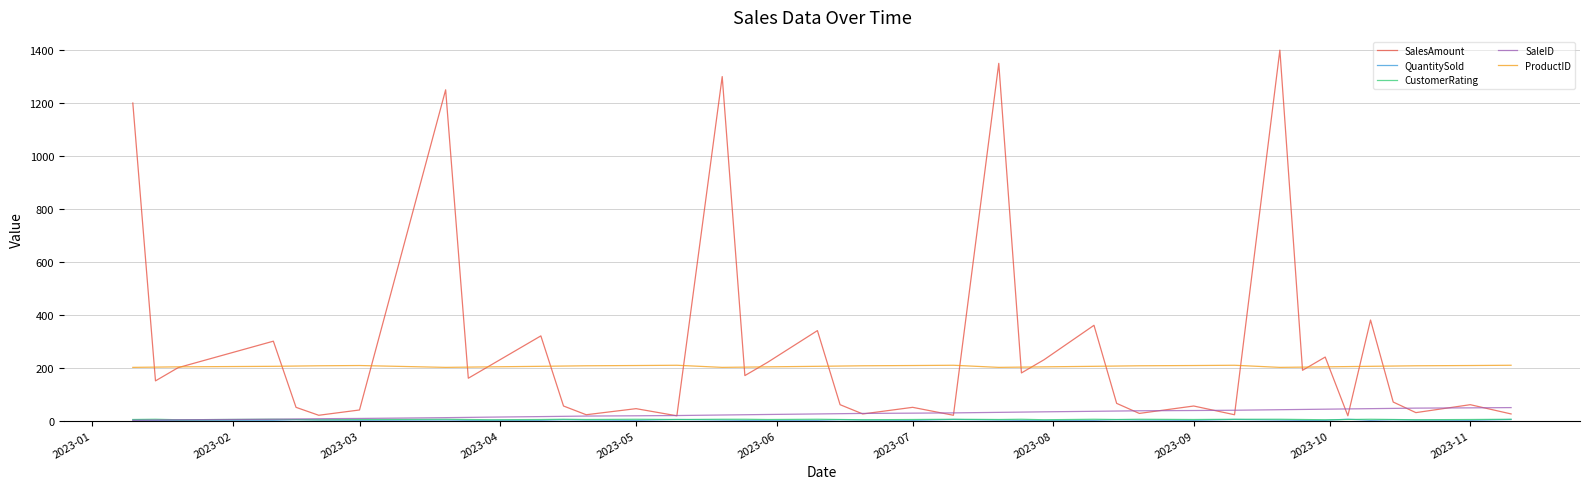

Which series has the largest range (max minus min)?

SalesAmount